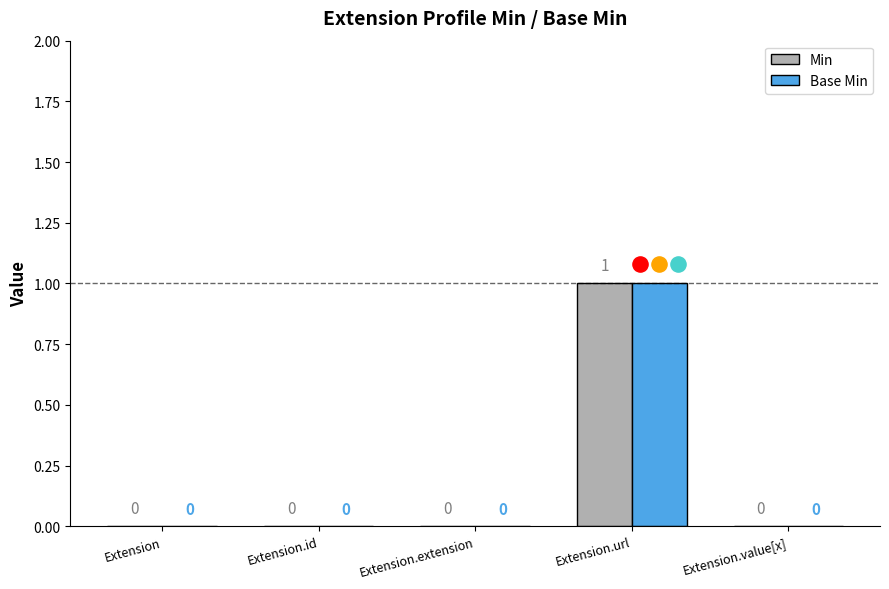

At how many categories does at least one series exceed 0?

1